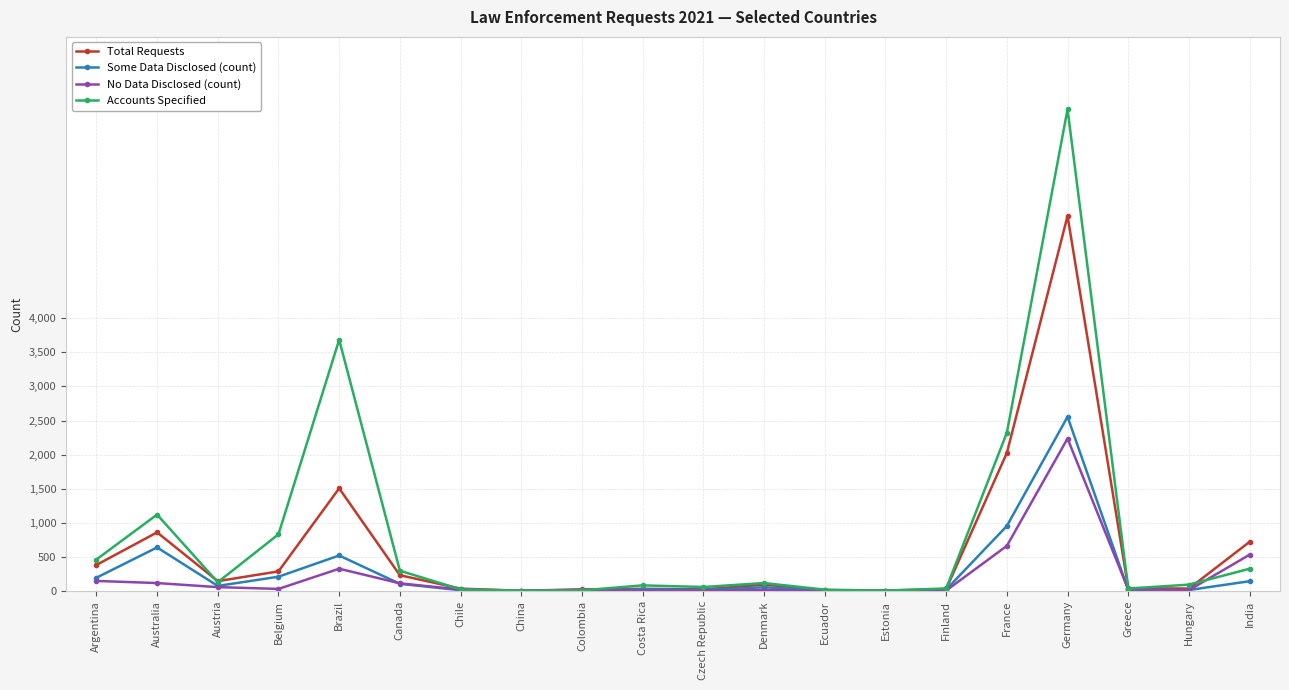

How many values in the Total Requests series are below 94?

10